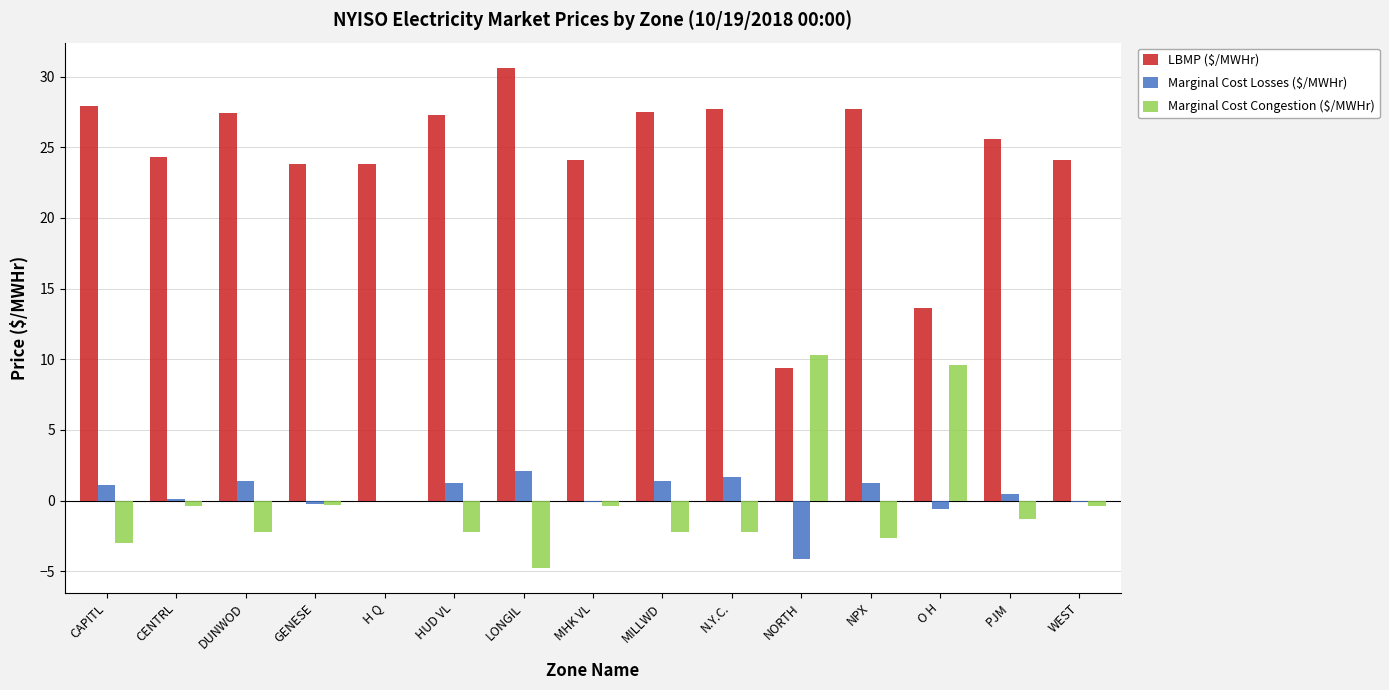

What is the difference between the Marginal Cost Losses ($/MWHr) values at O H and MILLWD?

2.0